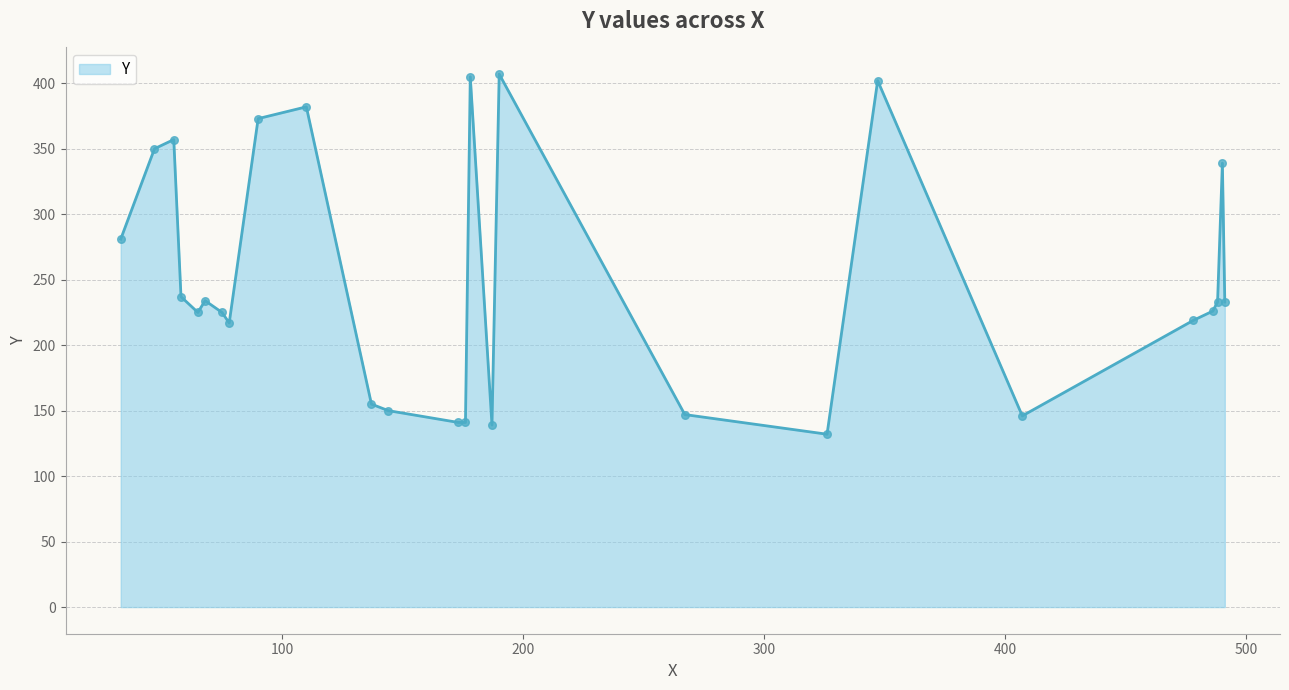

What is the smallest value displayed?

132